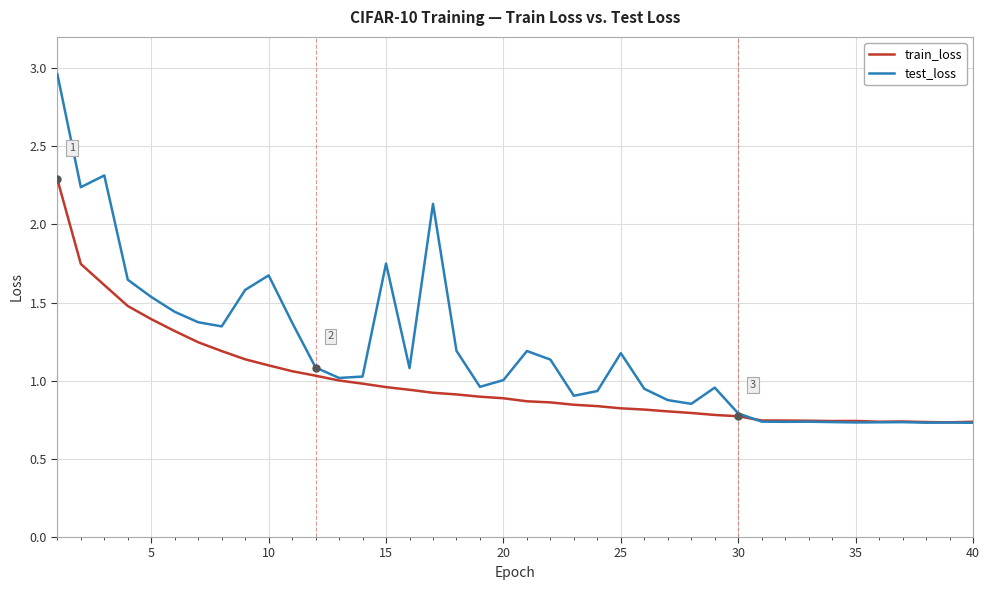

Which series has the largest total across all categories?

test_loss